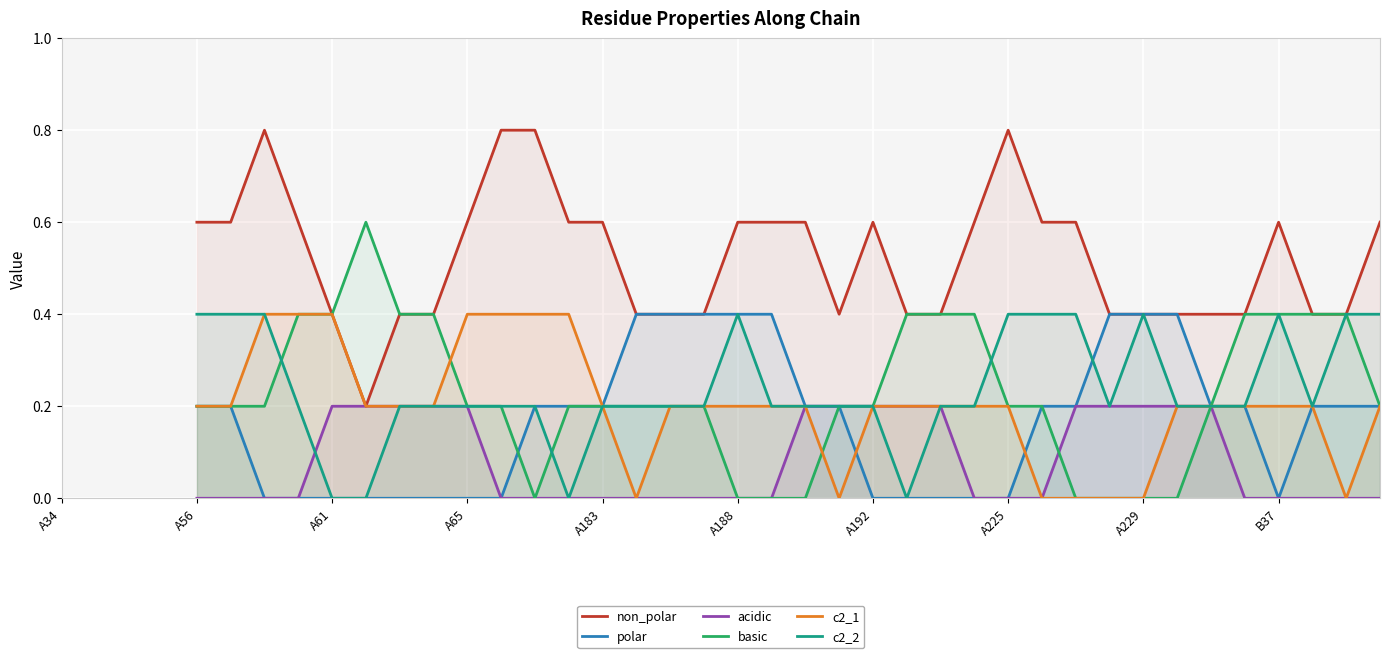

Which series has the largest total across all categories?

non_polar